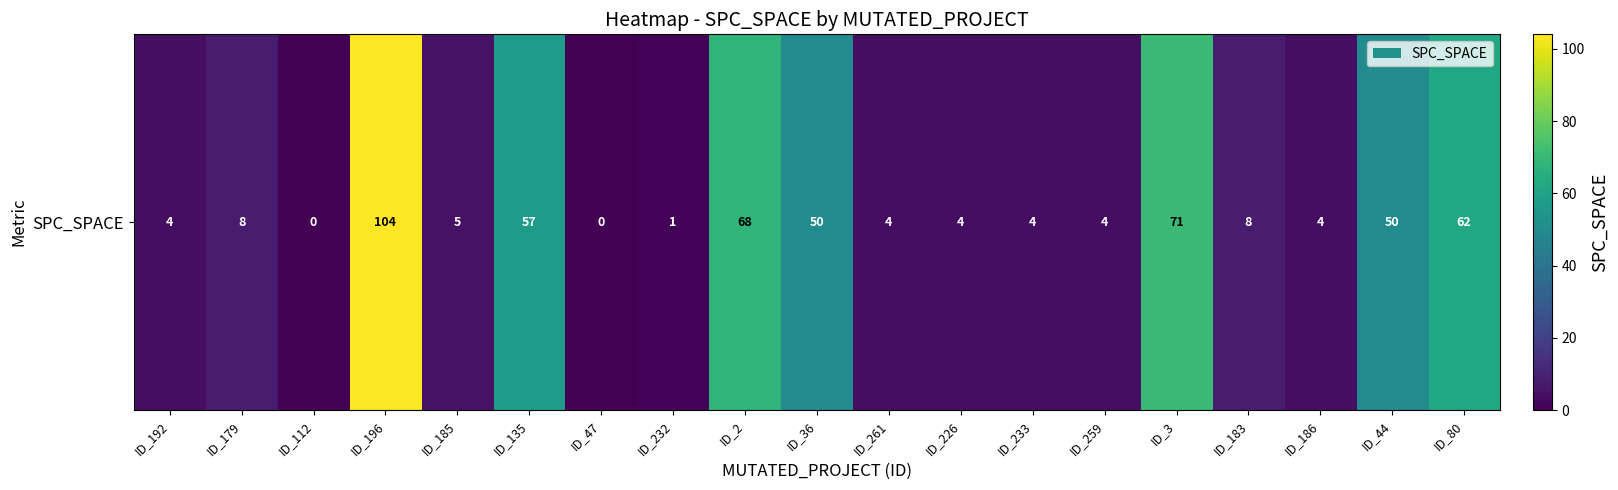

What is the average value?

27